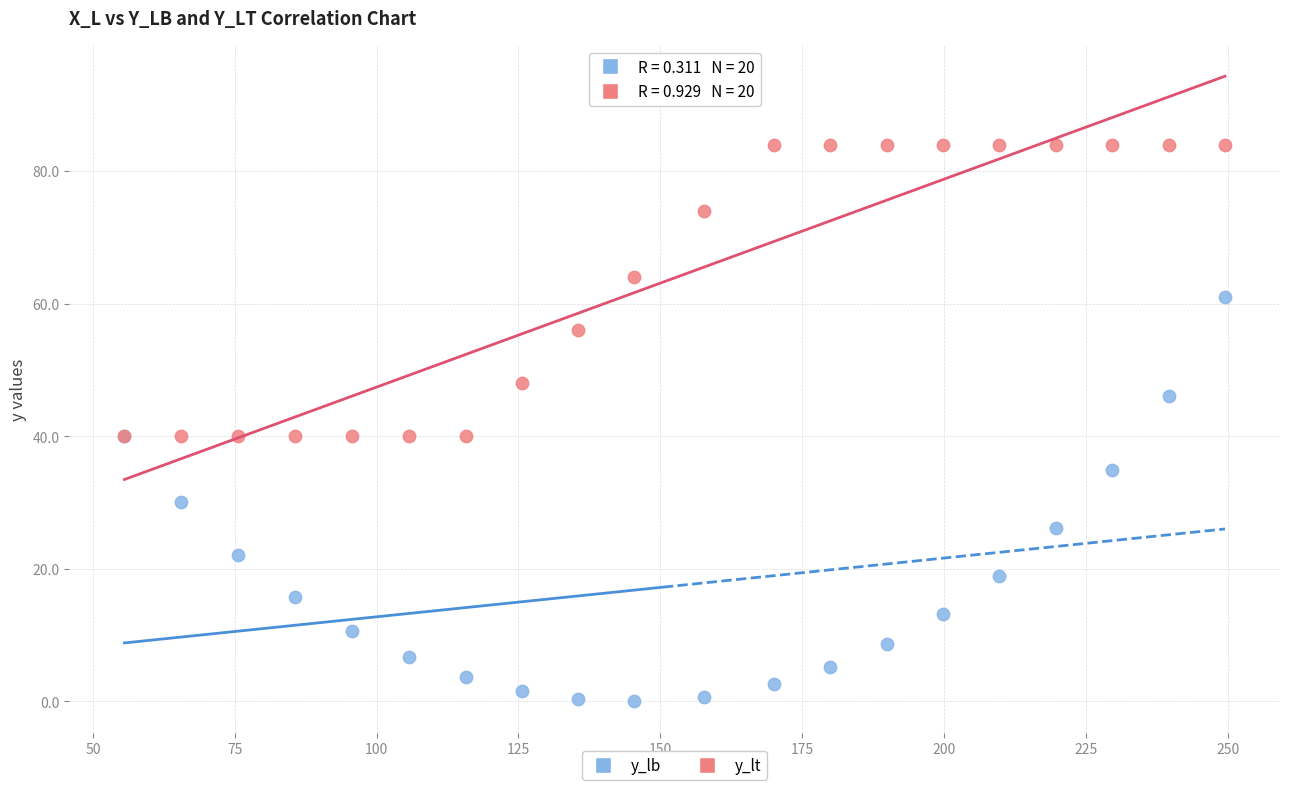

What are all the series names shown in the legend?

y_lb, y_lt